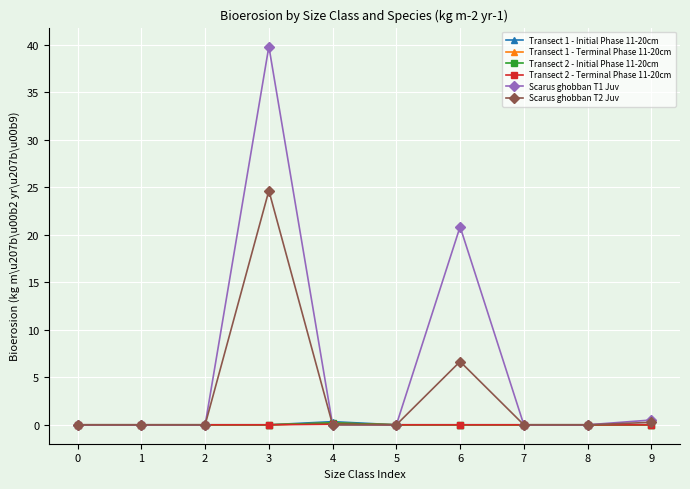

The Transect 1 - Initial Phase 11-20cm series shows 0.0 at 7. True or false?

True